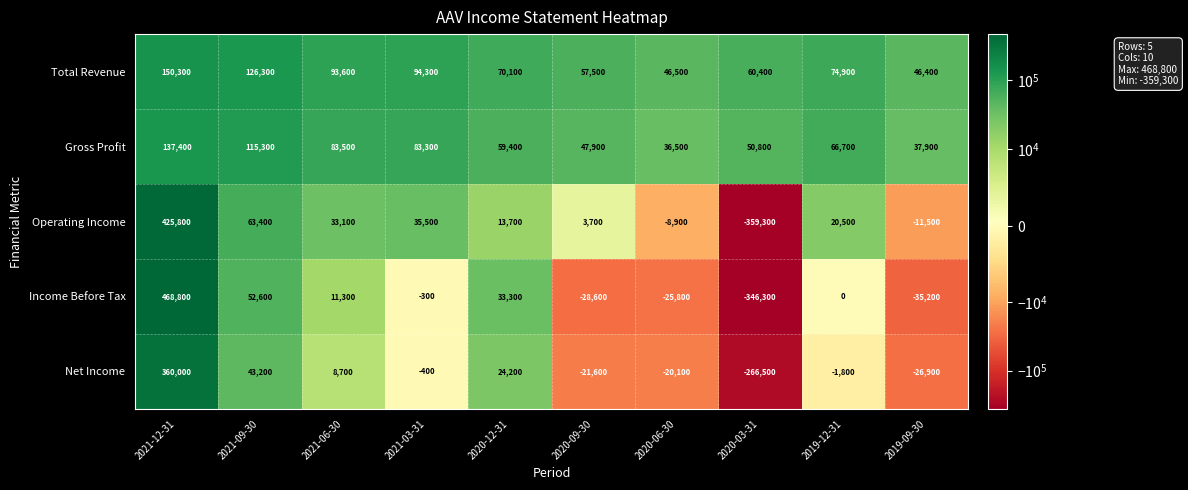

The value of Income Before Tax at 2021-12-31 is 468800. True or false?

True